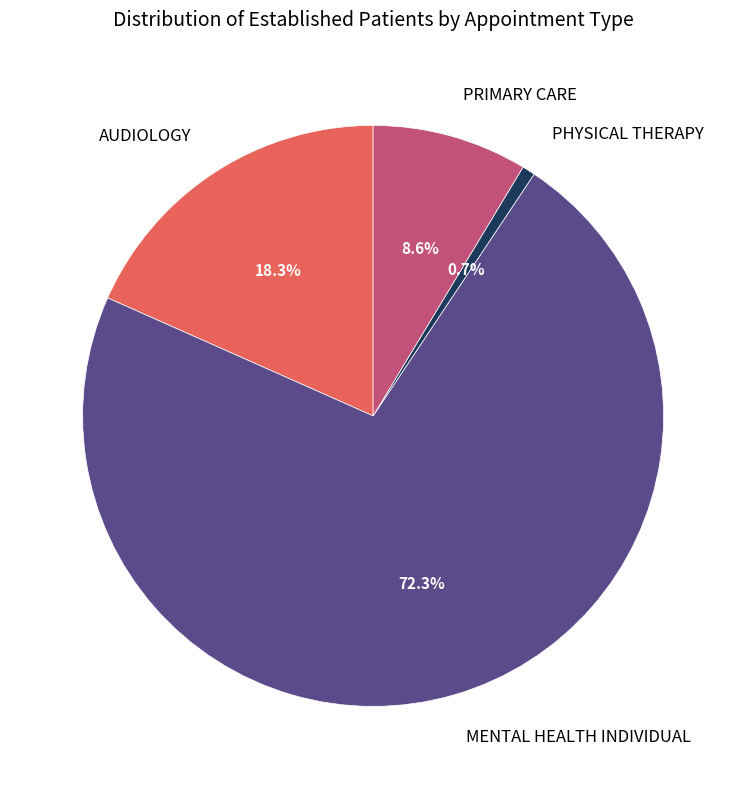

To the nearest percent, what percentage of the pie is PRIMARY CARE?

9%